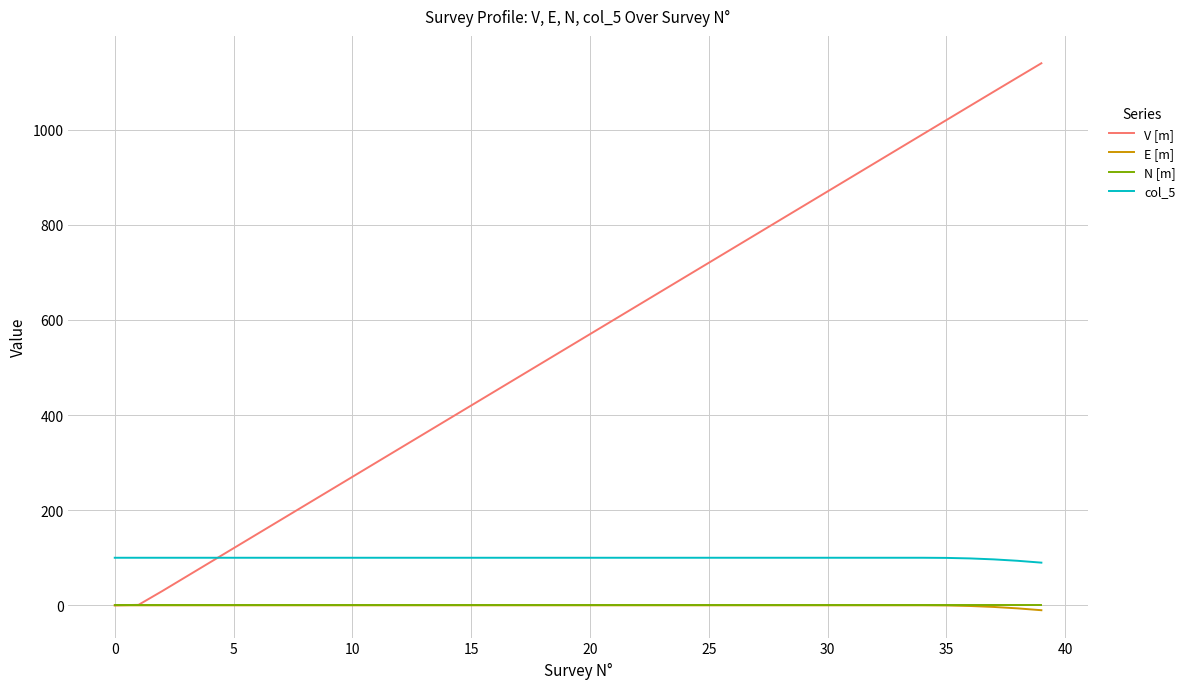

Which series has the largest total across all categories?

V [m]